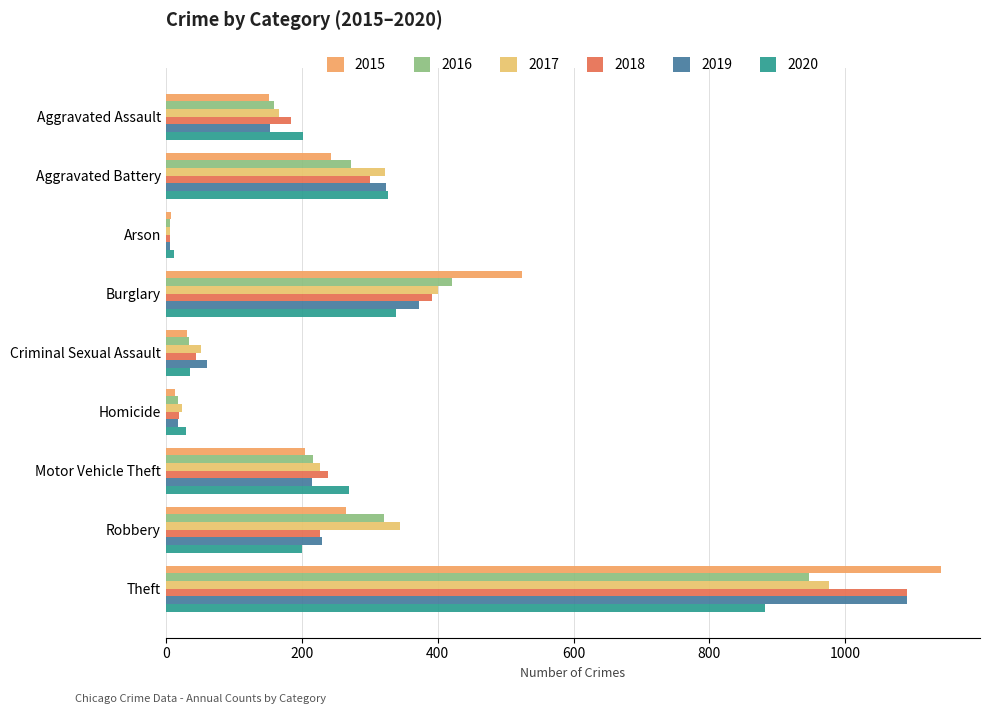

What is the difference between the second highest and second lowest values in the 2015 series?

510